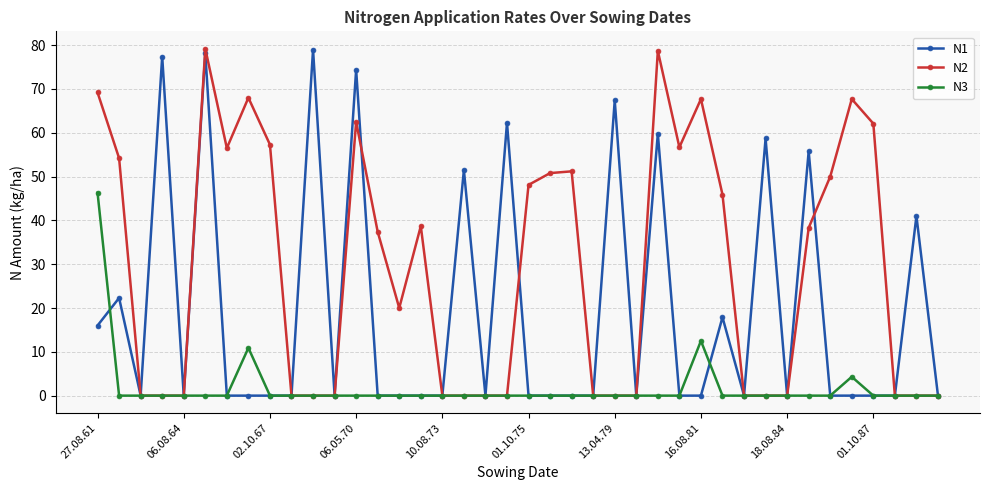

What is the maximum value for N1?

79.0